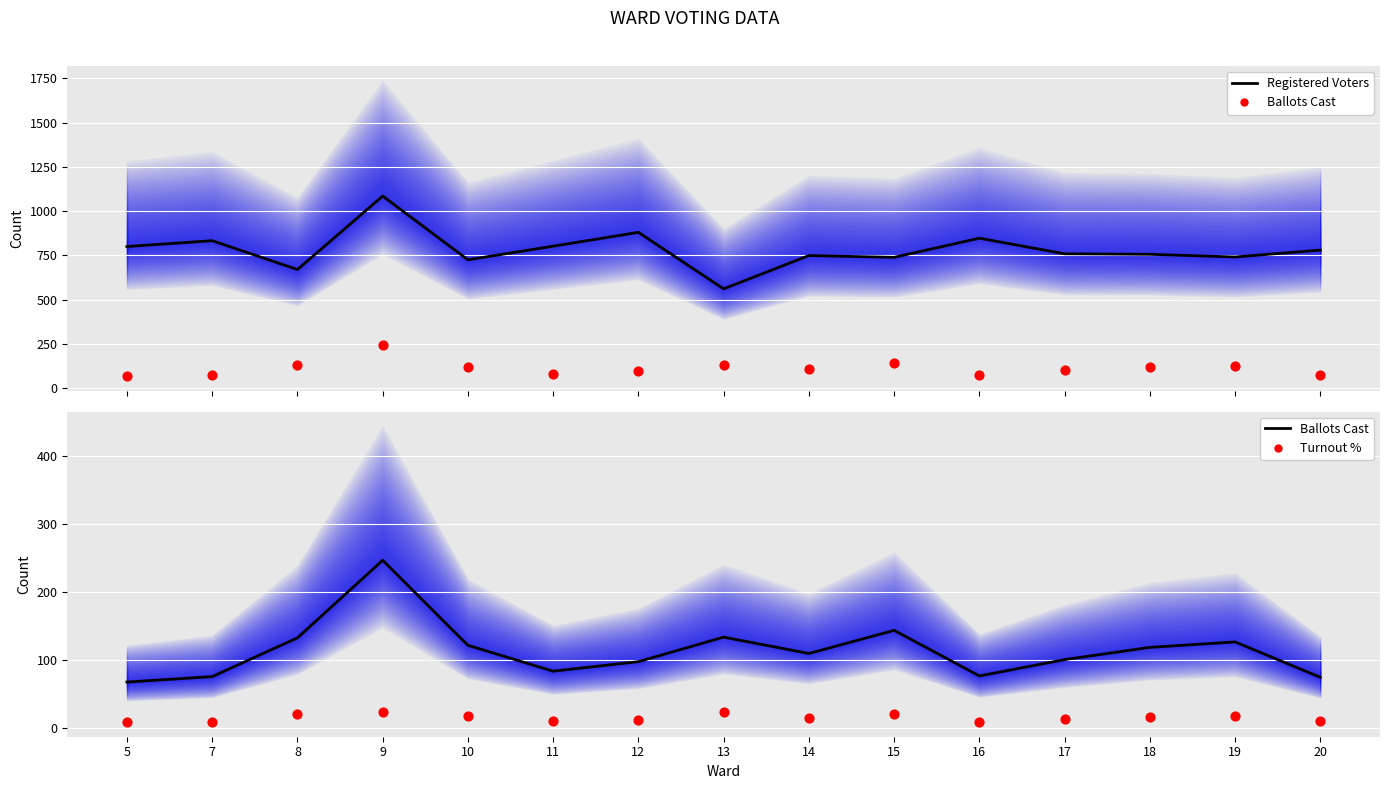

Which series contains the highest Y value?

Registered Voters